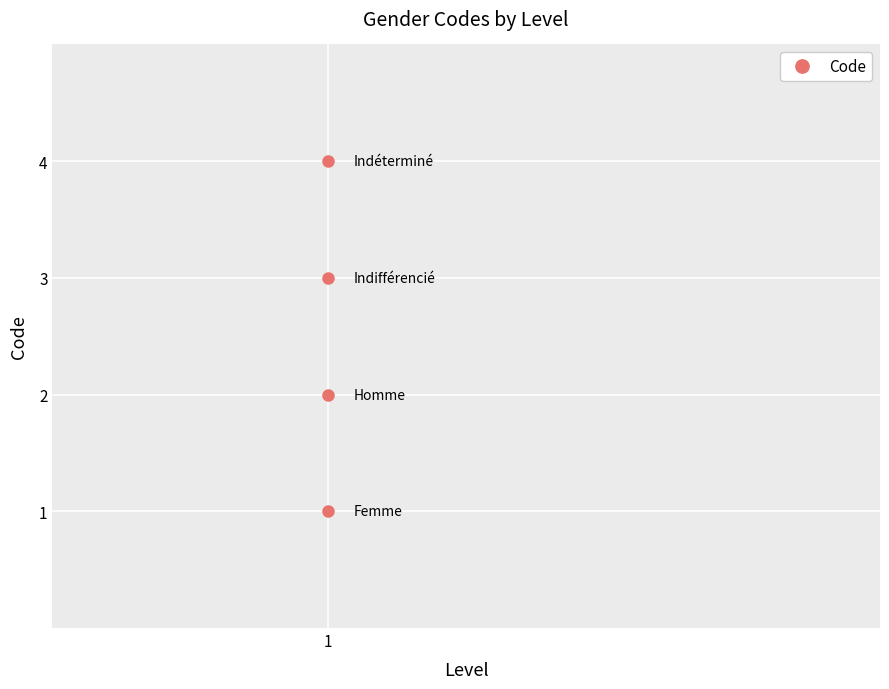

What is the approximate value at 1?

2